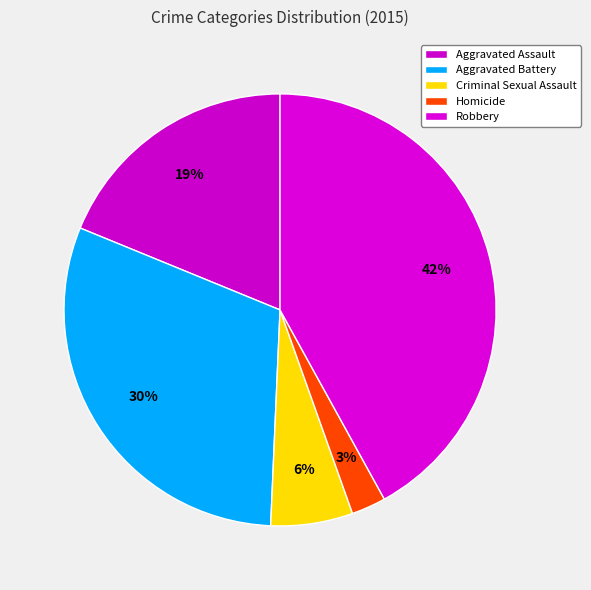

How many segments does this pie chart have?

5